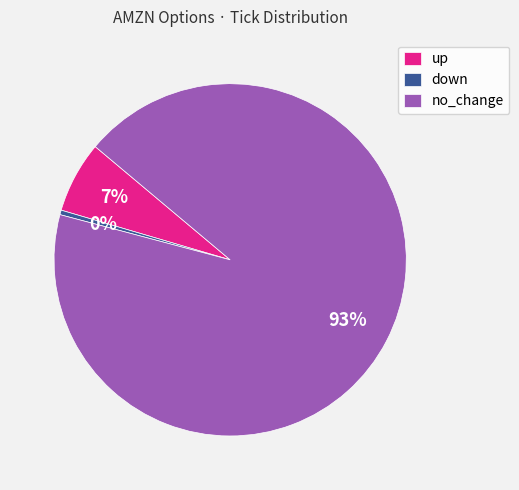

To the nearest percent, what percentage of the pie is up?

7%